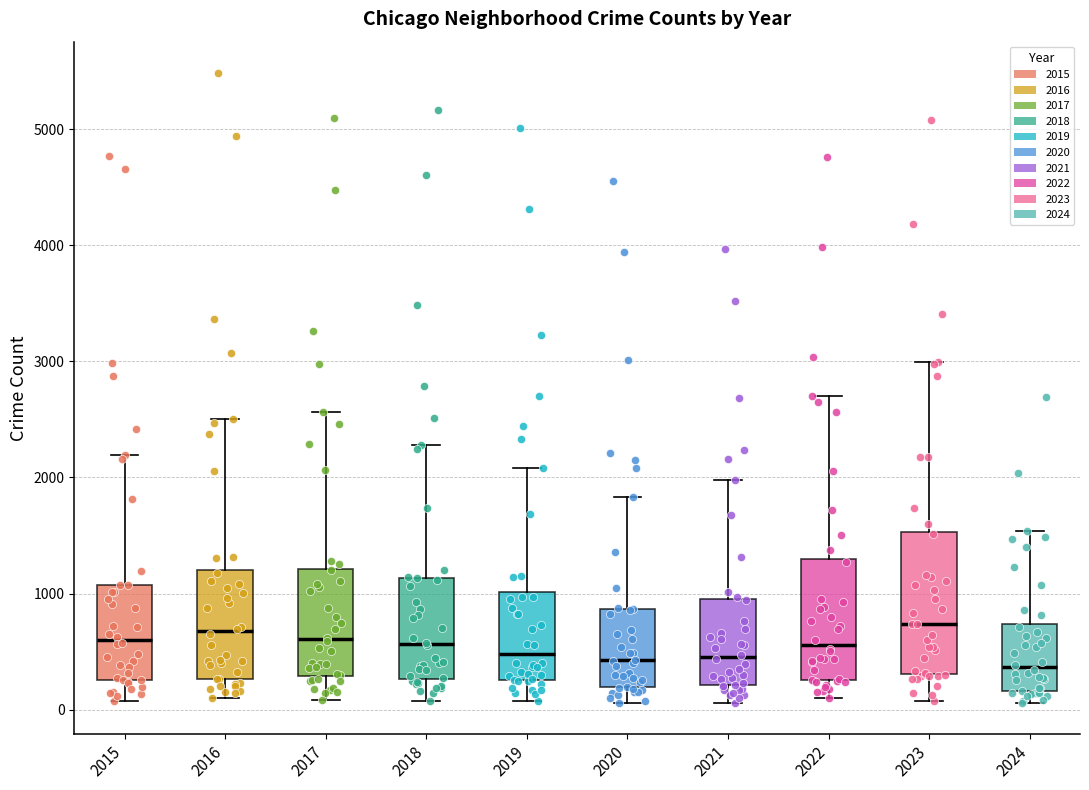

Comparing the boxes themselves (not the whiskers), which one is the tallest?

2023